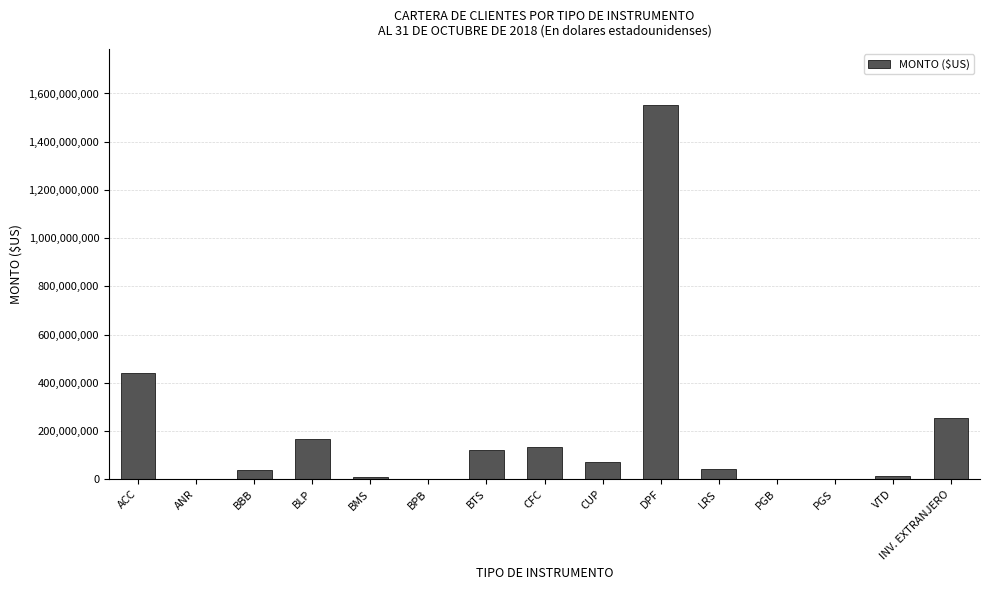

What is the greatest value displayed?

1552064950.8